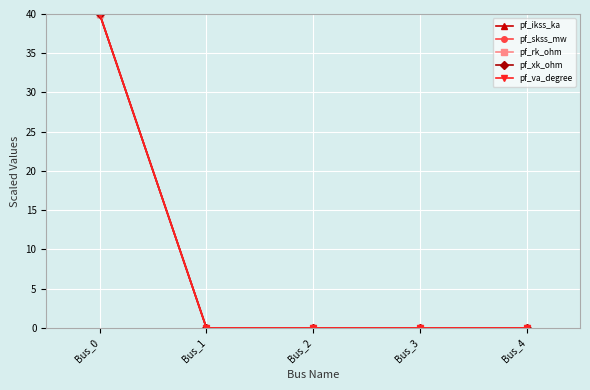

Is this an area chart (filled region under the line)?

No